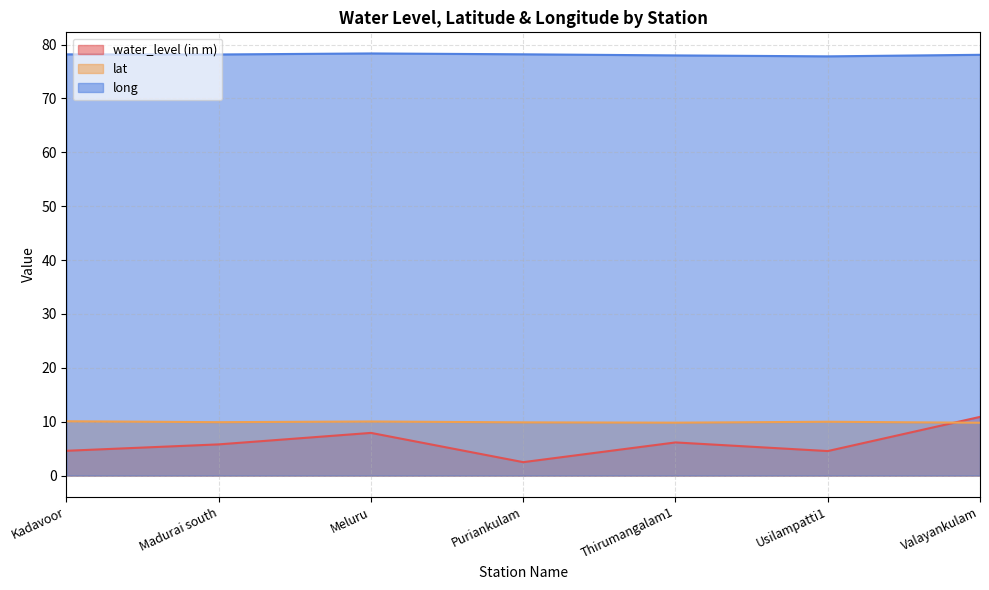

What is the average value of the lat series?

9.9